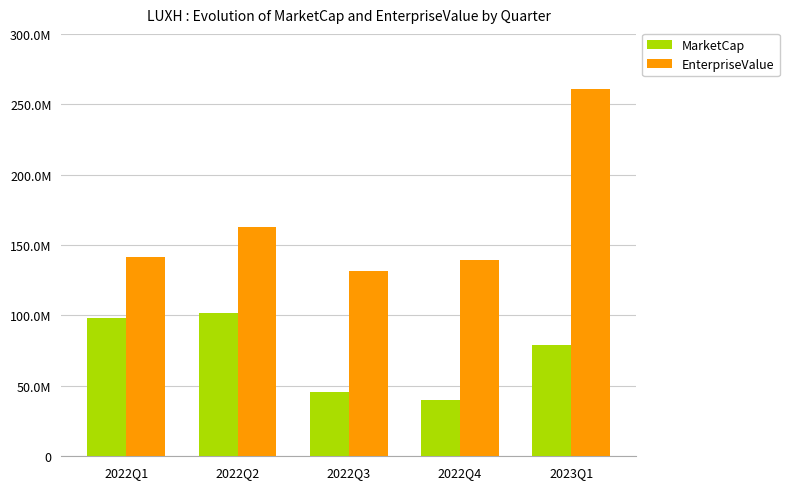

Read the EnterpriseValue value at 2023Q1.

261108436.5